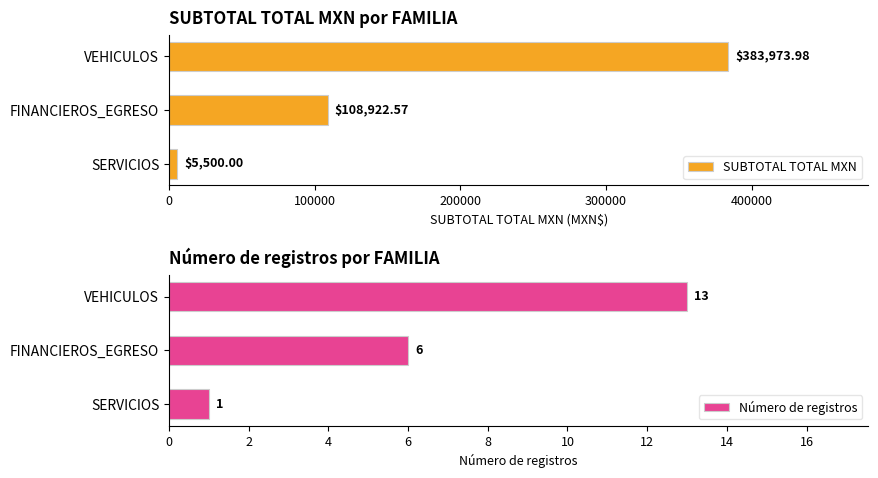

Reading right to left, extract all data points from this chart.

SUBTOTAL TOTAL MXN: 383974.0	108922.6	5500.0
Número de registros: 13.0	6.0	1.0